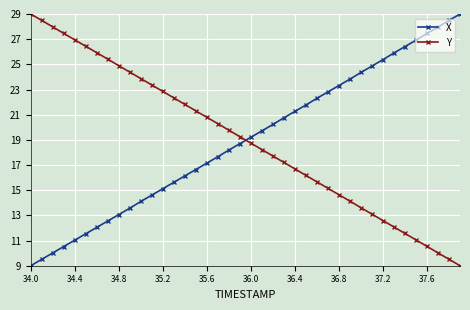

Is this an area chart (filled region under the line)?

No